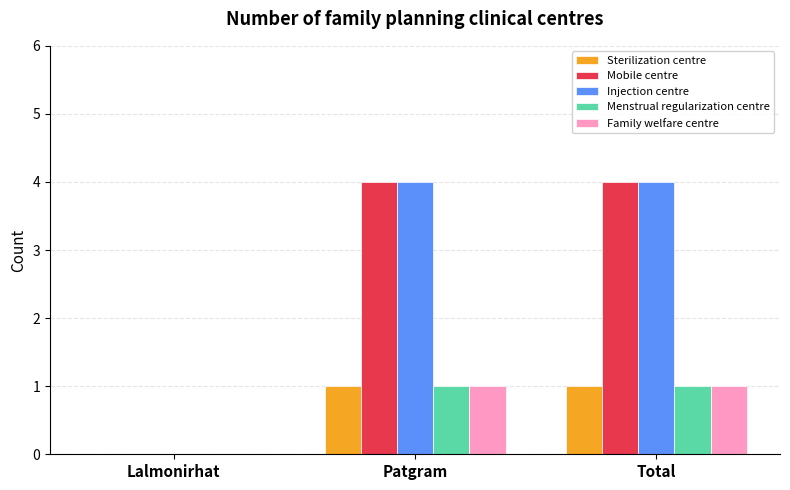

What is the approximate value of Injection centre at Total?

4